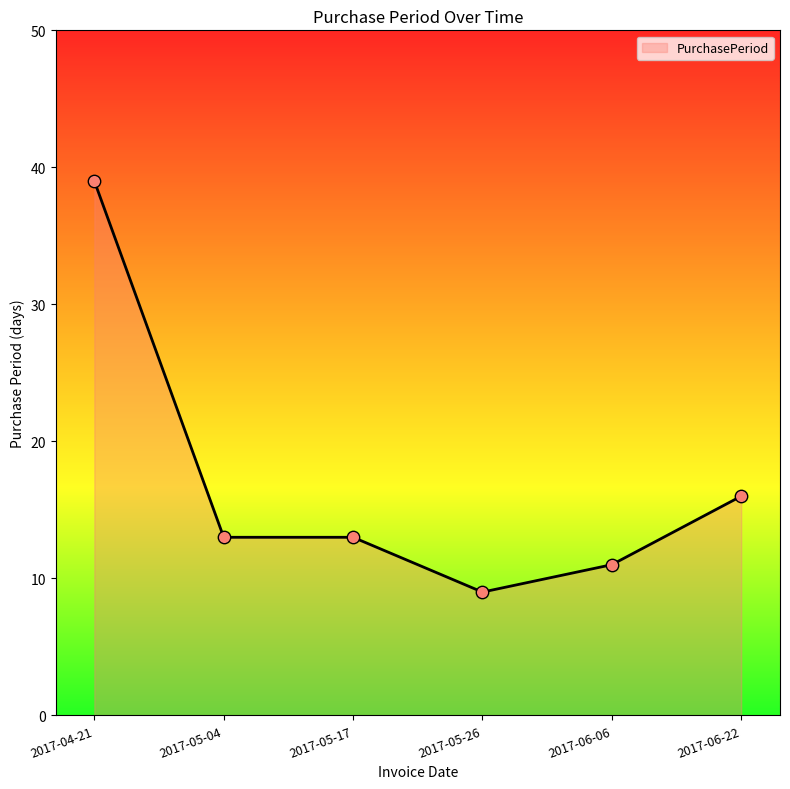

Which has a higher value, 2017-04-21 or 2017-06-22?

2017-04-21